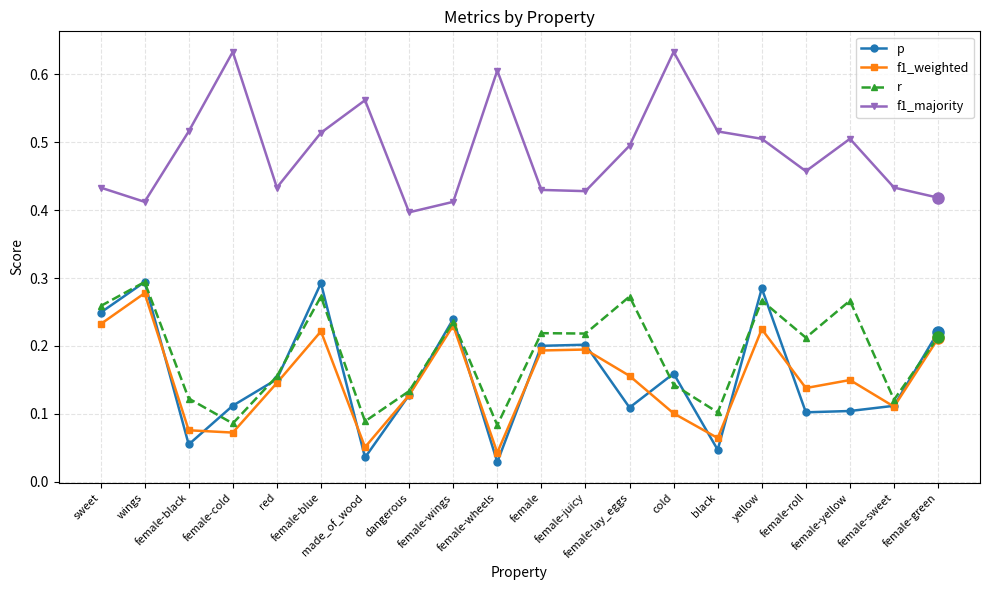

True or false: f1_majority and p intersect in this chart.

False